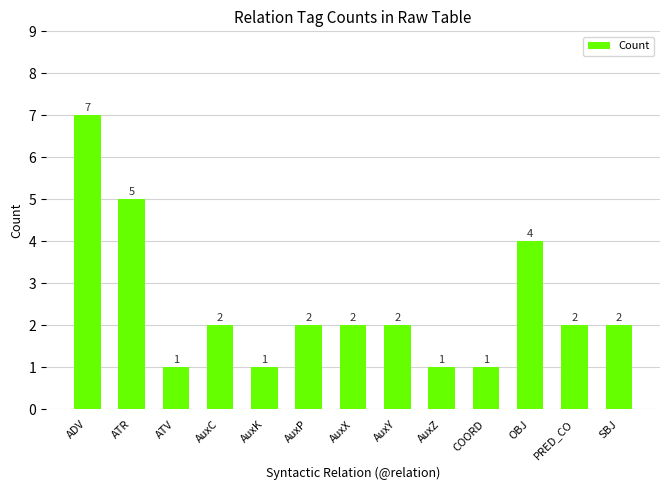

What is the maximum value shown in the chart?

7